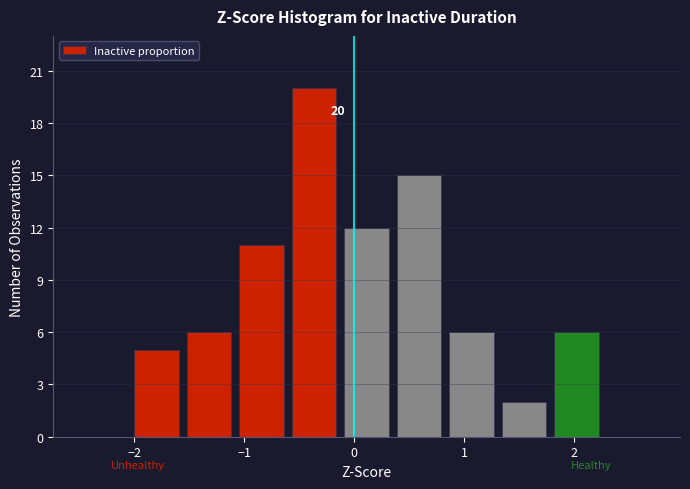

Which range on the x-axis has the tallest bar?

-0.6 to -0.1